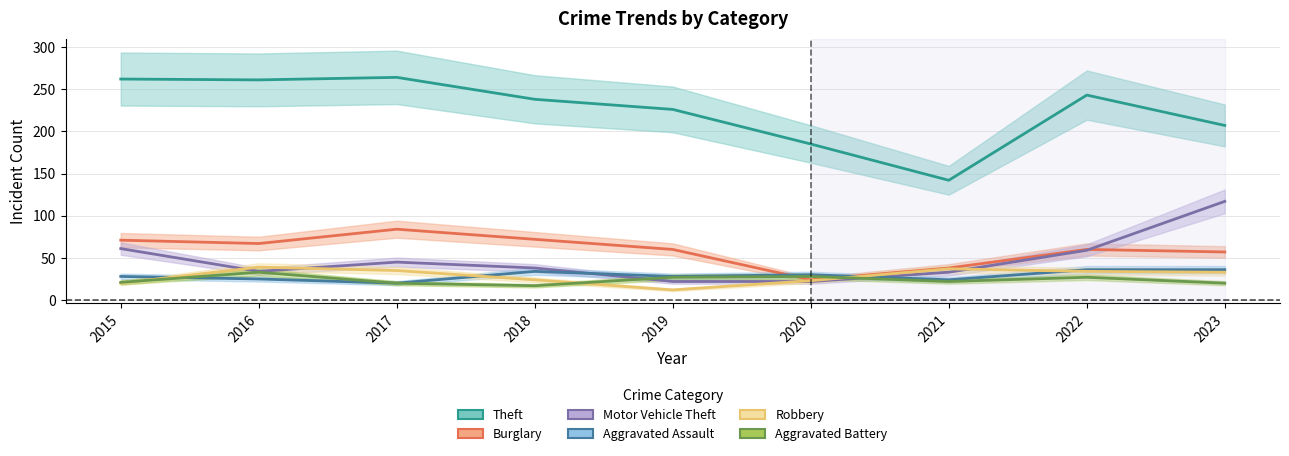

How many interior local peaks does the Motor Vehicle Theft series have?

1